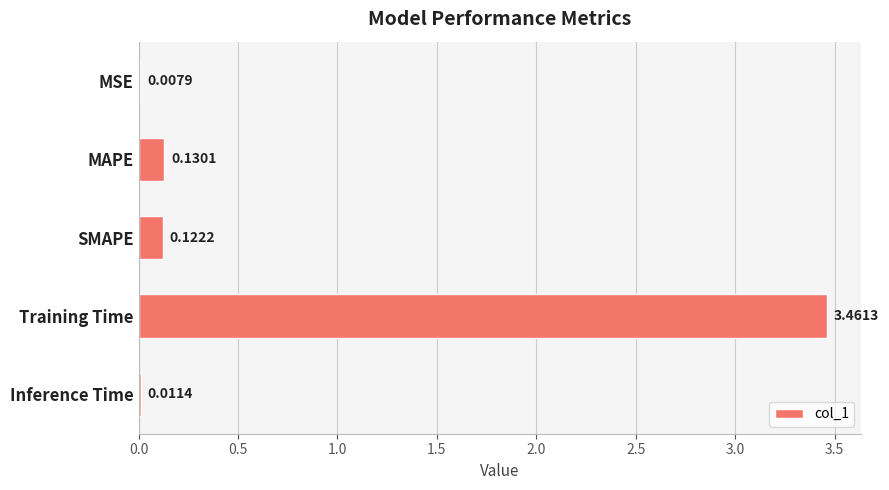

Which label corresponds to the largest value in the chart?

Training Time